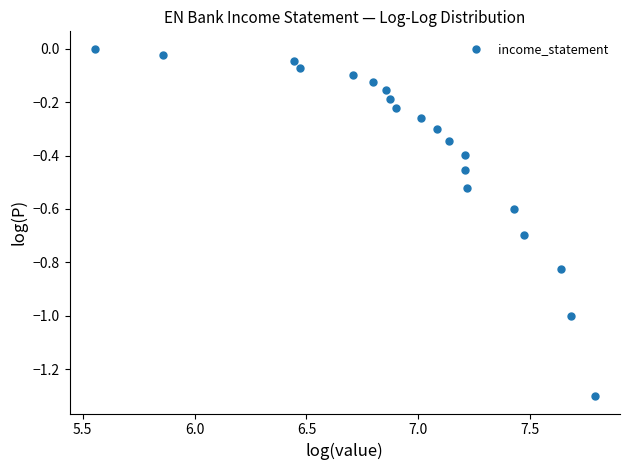

What is the range of X values (max minus min)?

2.2